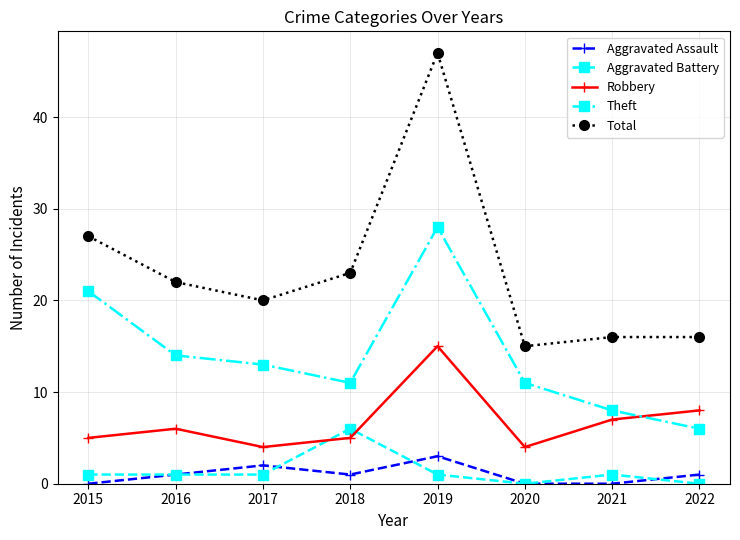

At which category does Aggravated Assault reach its first local peak?

2017